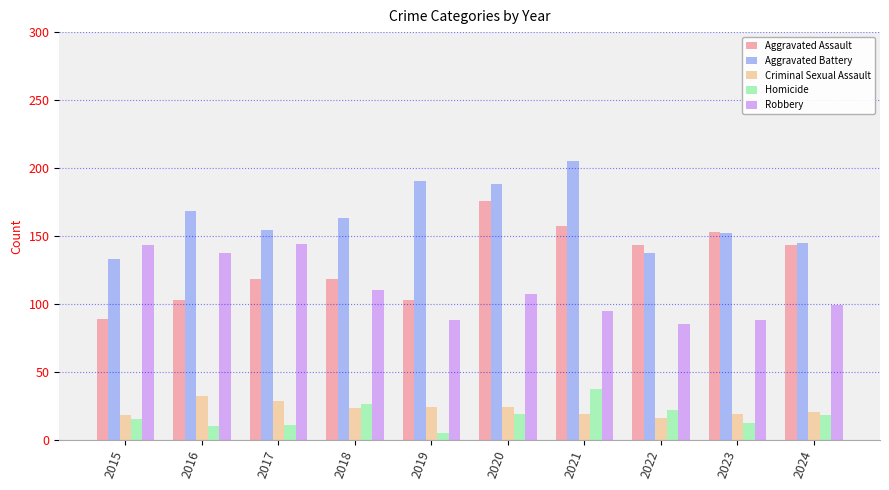

What is the average value of the Aggravated Battery series?

164